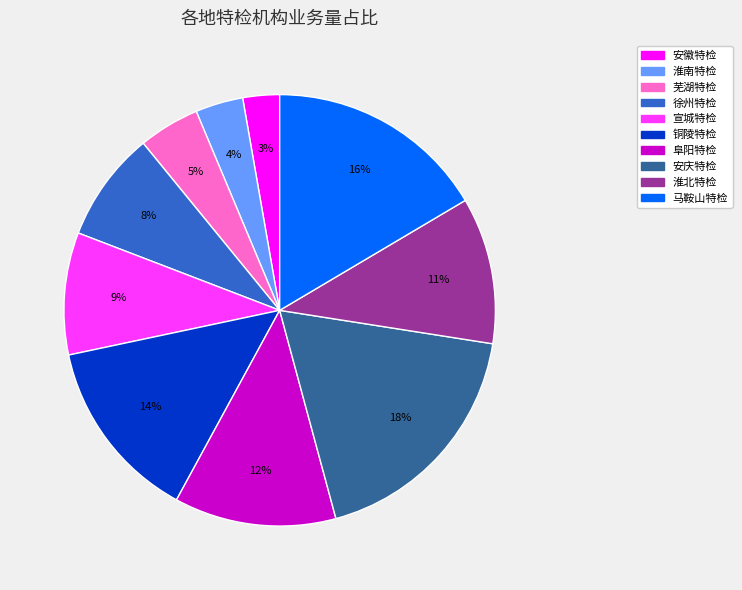

To the nearest percent, what is the average slice percentage?

10%